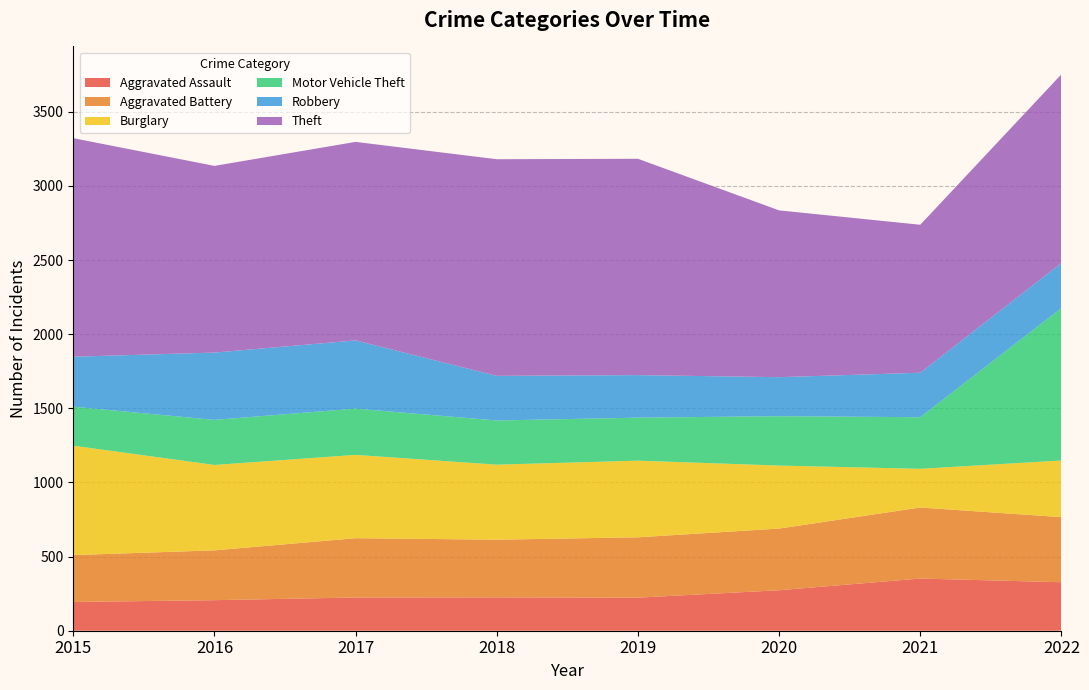

Reading right to left, what are all the values shown in this chart?

Aggravated Assault: 327	352	273	223	225	224	206	194
Aggravated Battery: 439	479	416	407	389	400	336	316
Burglary: 382	261	425	517	506	562	576	738
Motor Vehicle Theft: 1028	348	333	290	298	312	304	263
Robbery: 304	300	263	287	301	460	454	337
Theft: 1273	998	1125	1459	1461	1339	1259	1474